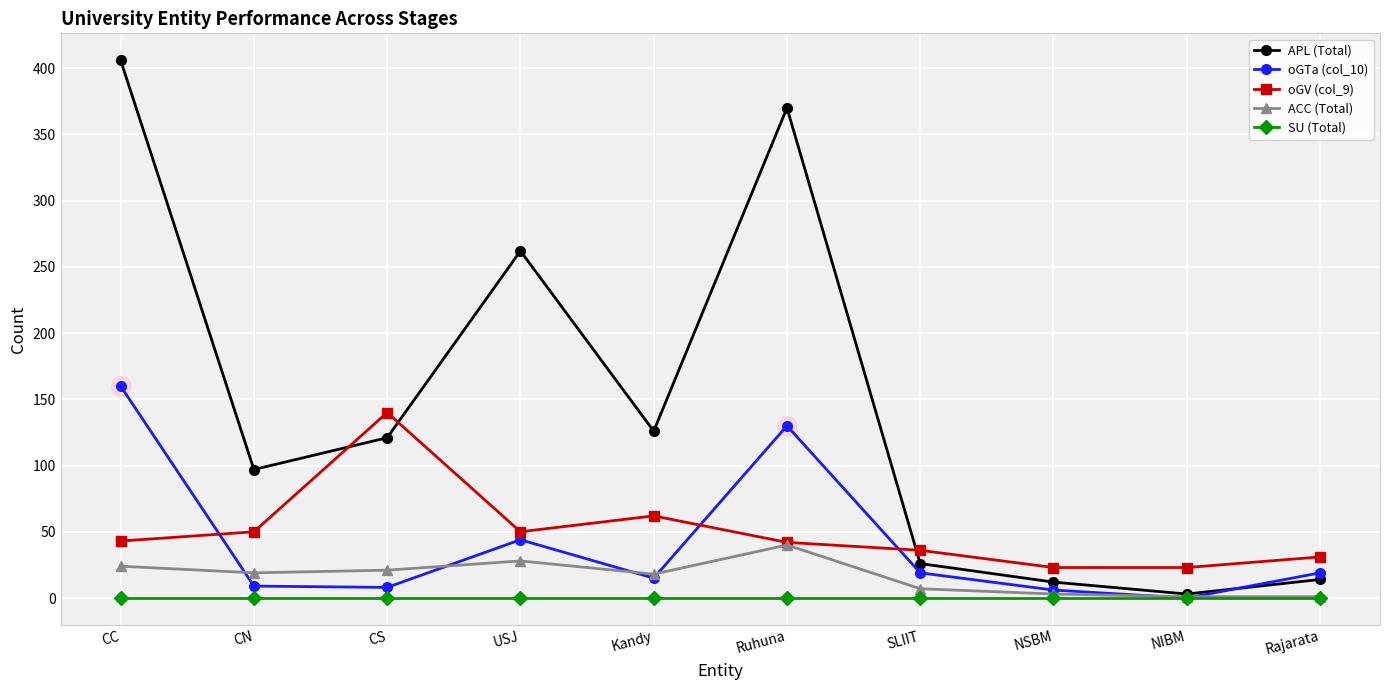

How many intersections are there between oGV (col_9) and oGTa (col_10)?

3